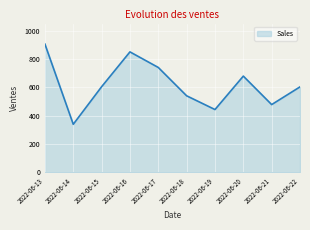

Which label corresponds to the largest value in the chart?

2022-06-13